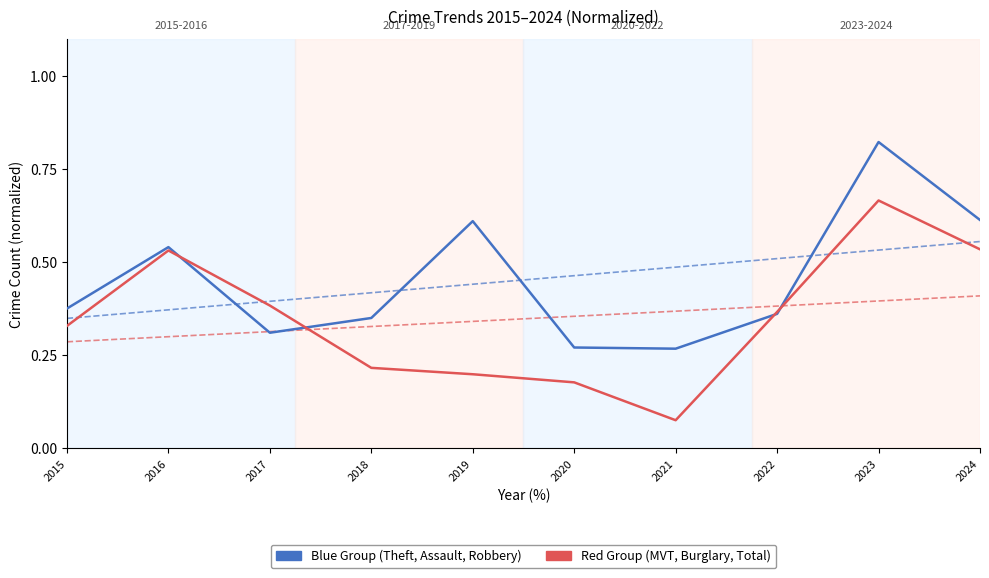

Rank the series by their maximum value, from lowest to highest.

Red Group, Blue Group